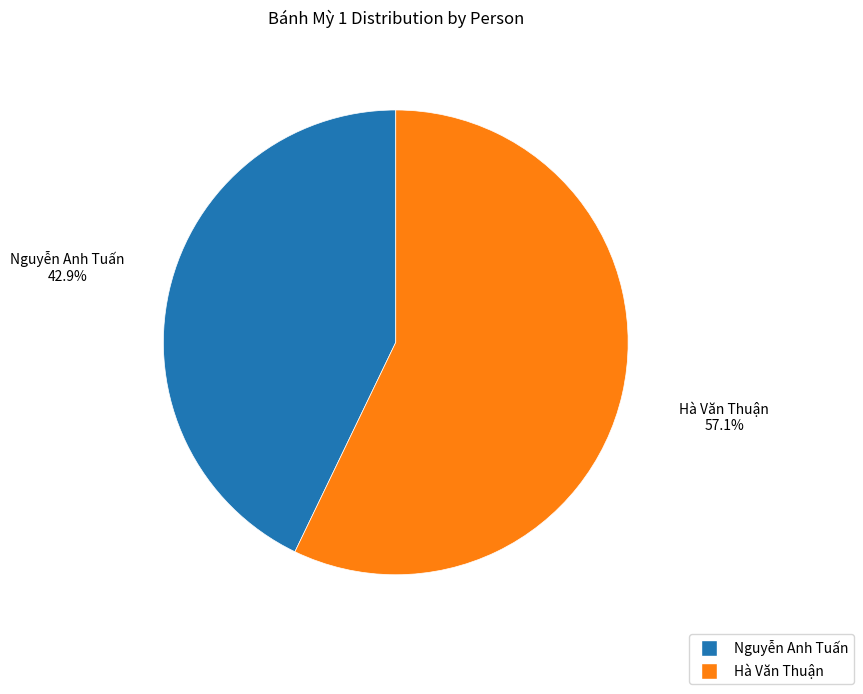

Count the number of slices in the pie.

2